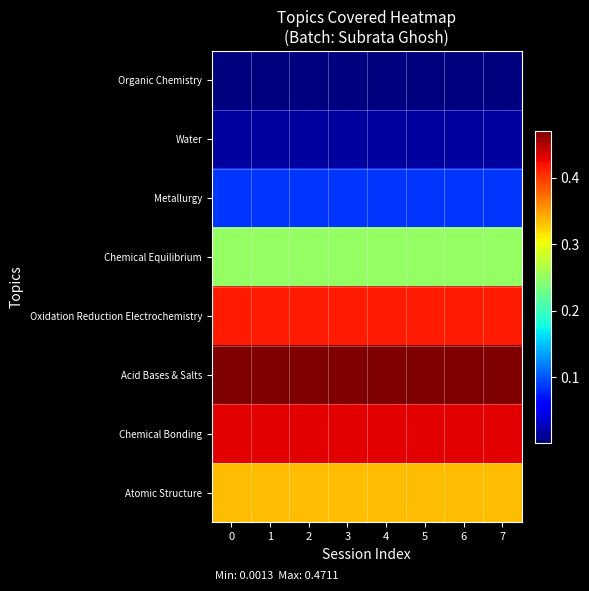

Which has a higher value, 3 or 5?

3